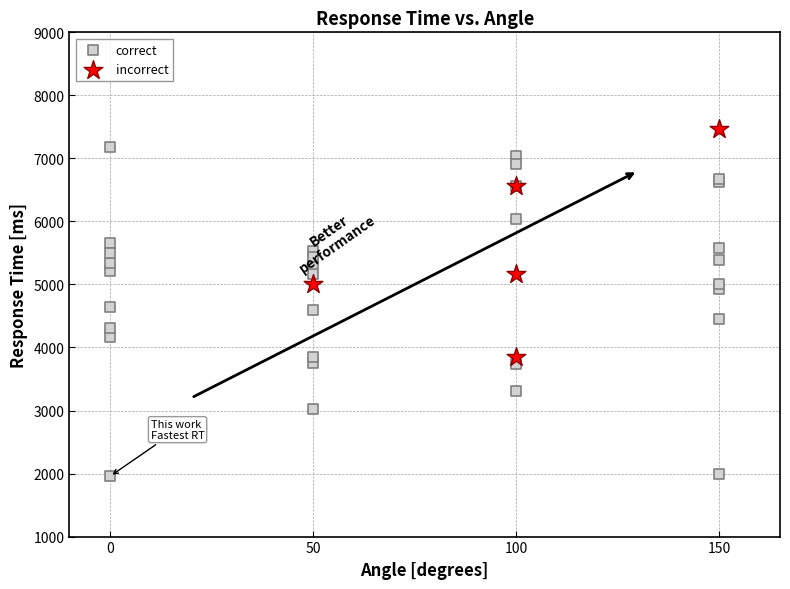

Which series has the widest spread of Y values?

correct